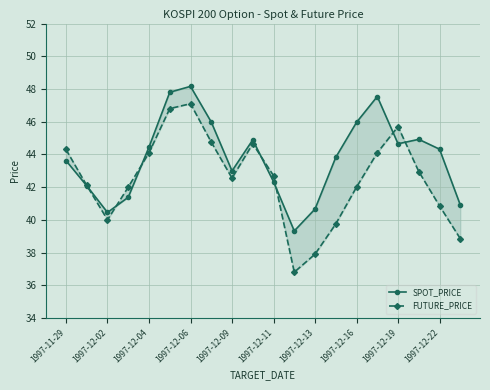

How many distinct data groups are displayed?

2